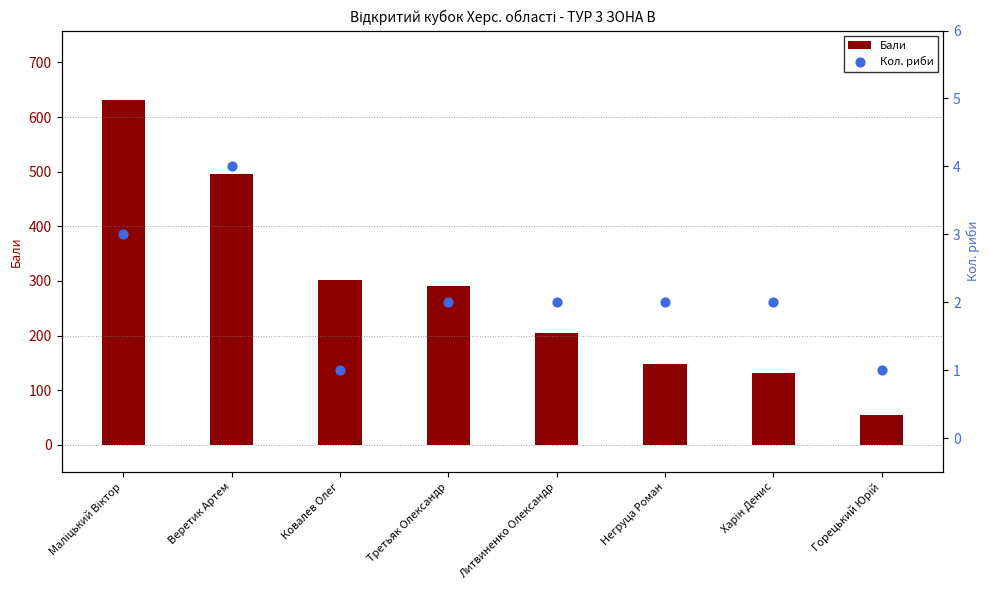

At how many categories does at least one series exceed 65?

7